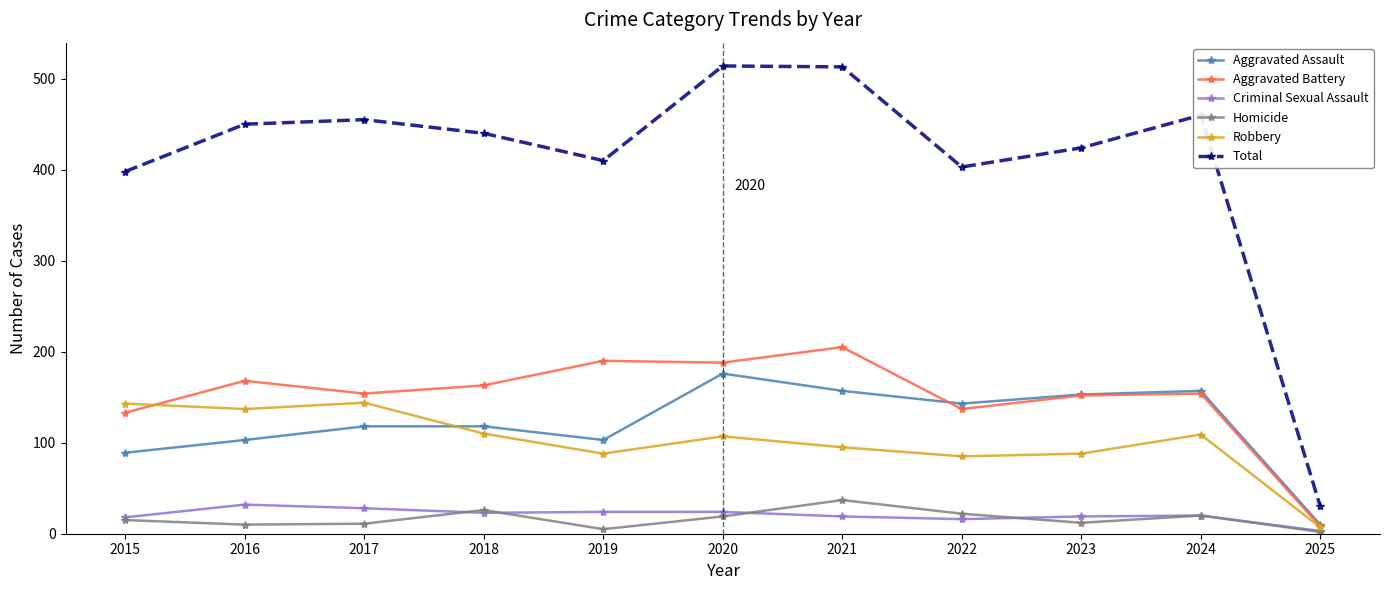

What is the sum of the Aggravated Battery values at 2022 and 2023?

289